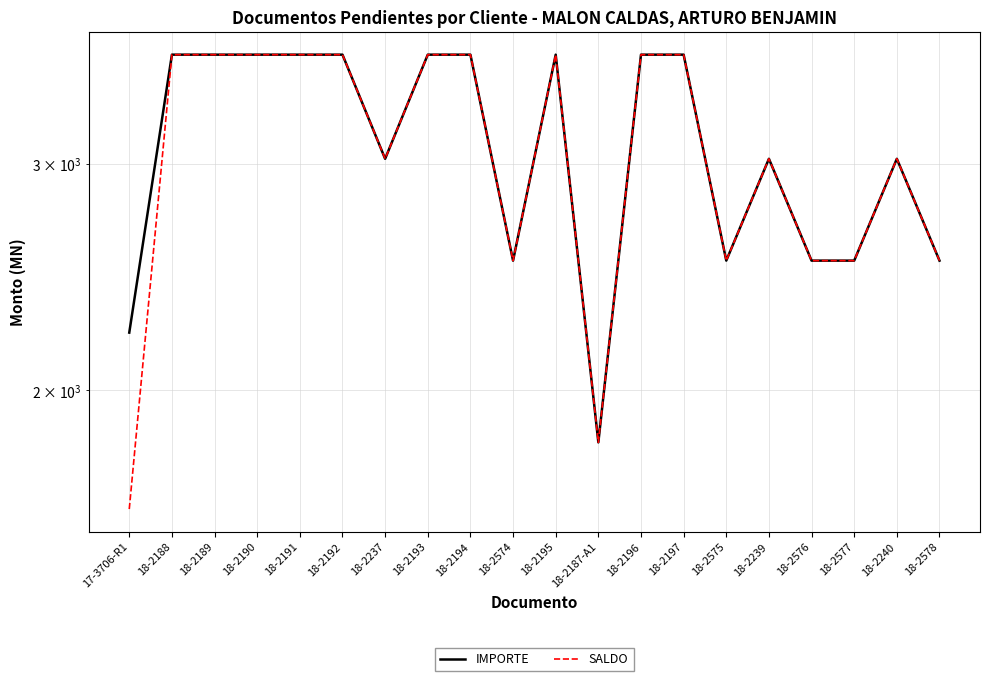

In IMPORTE, how many points are higher than both neighbors (excluding endpoints)?

3